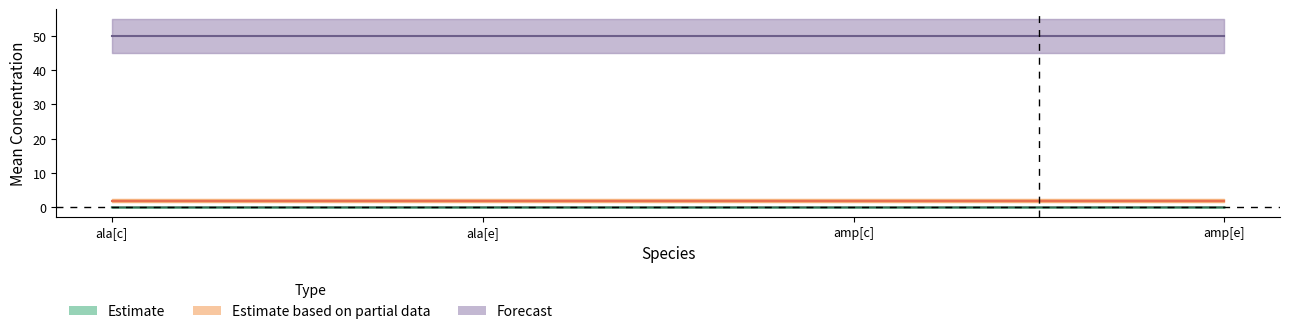

Between ala[e] and amp[e], which is larger?

ala[e]